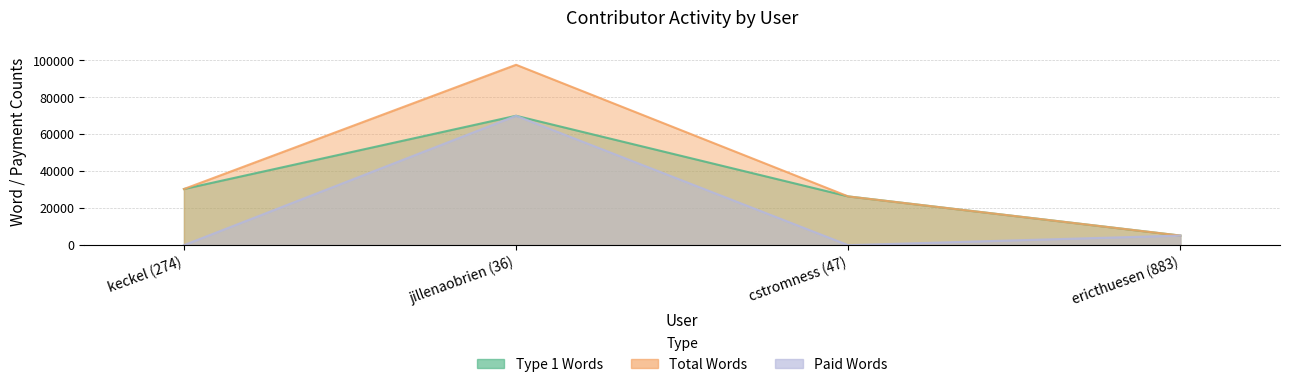

Reading left to right, list all the values displayed in this chart.

Type 1: keckel (274)=30400	jillenaobrien (36)=70050	cstromness (47)=26400	ericthuesen (883)=5200
total: keckel (274)=30400	jillenaobrien (36)=97650	cstromness (47)=26400	ericthuesen (883)=5200
pay_words_total: keckel (274)=0	jillenaobrien (36)=70050	cstromness (47)=0	ericthuesen (883)=5200